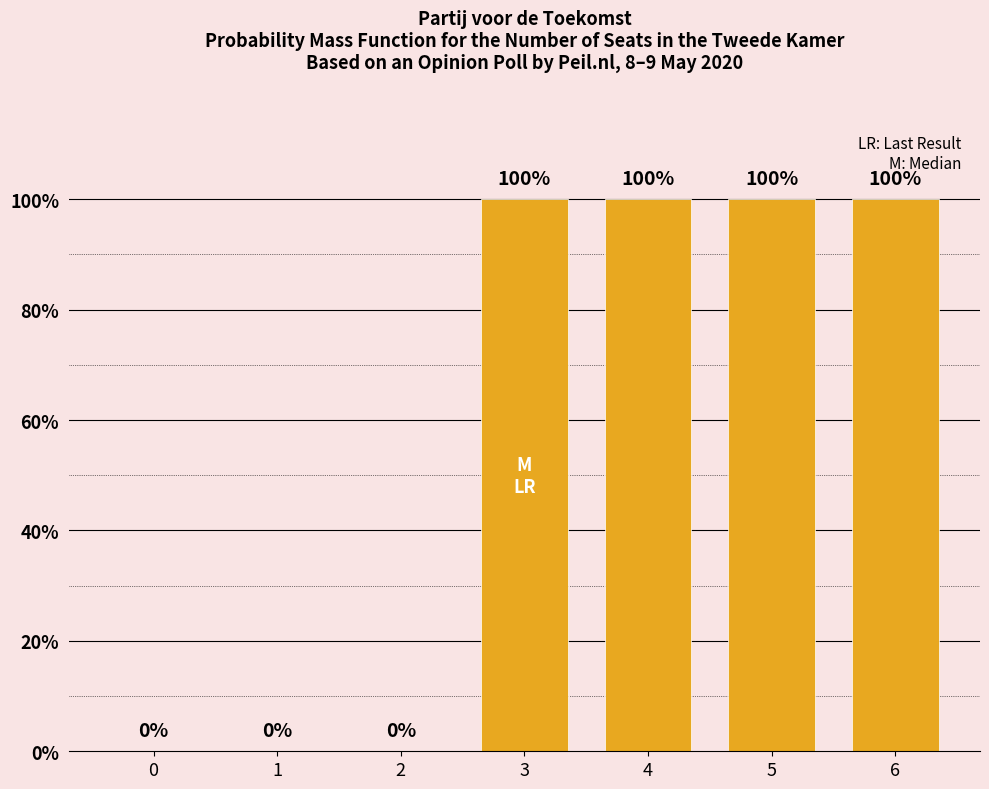

What is the sum of the values at 1 and 4?

100